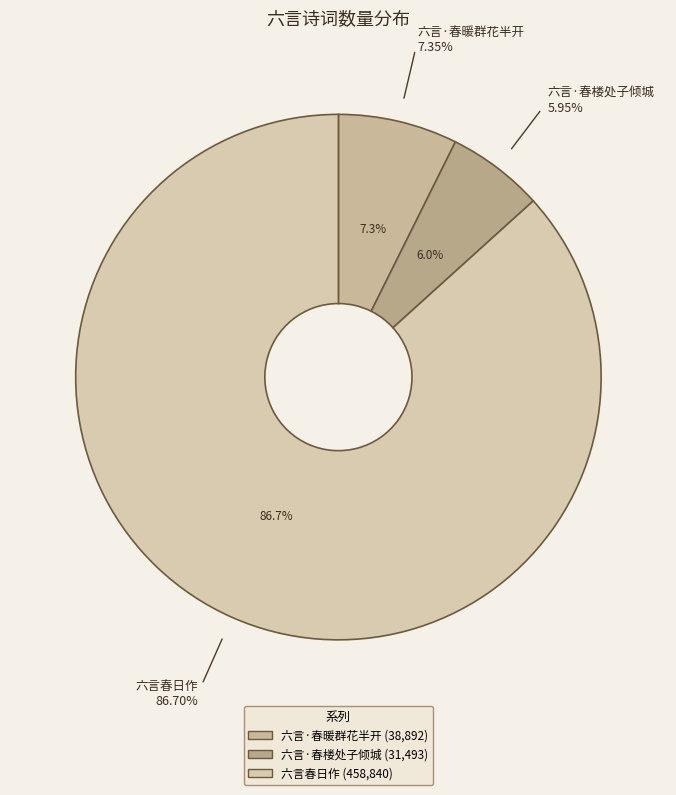

True or false: 六言·春暖群花半开 accounts for 7% of the total.

True